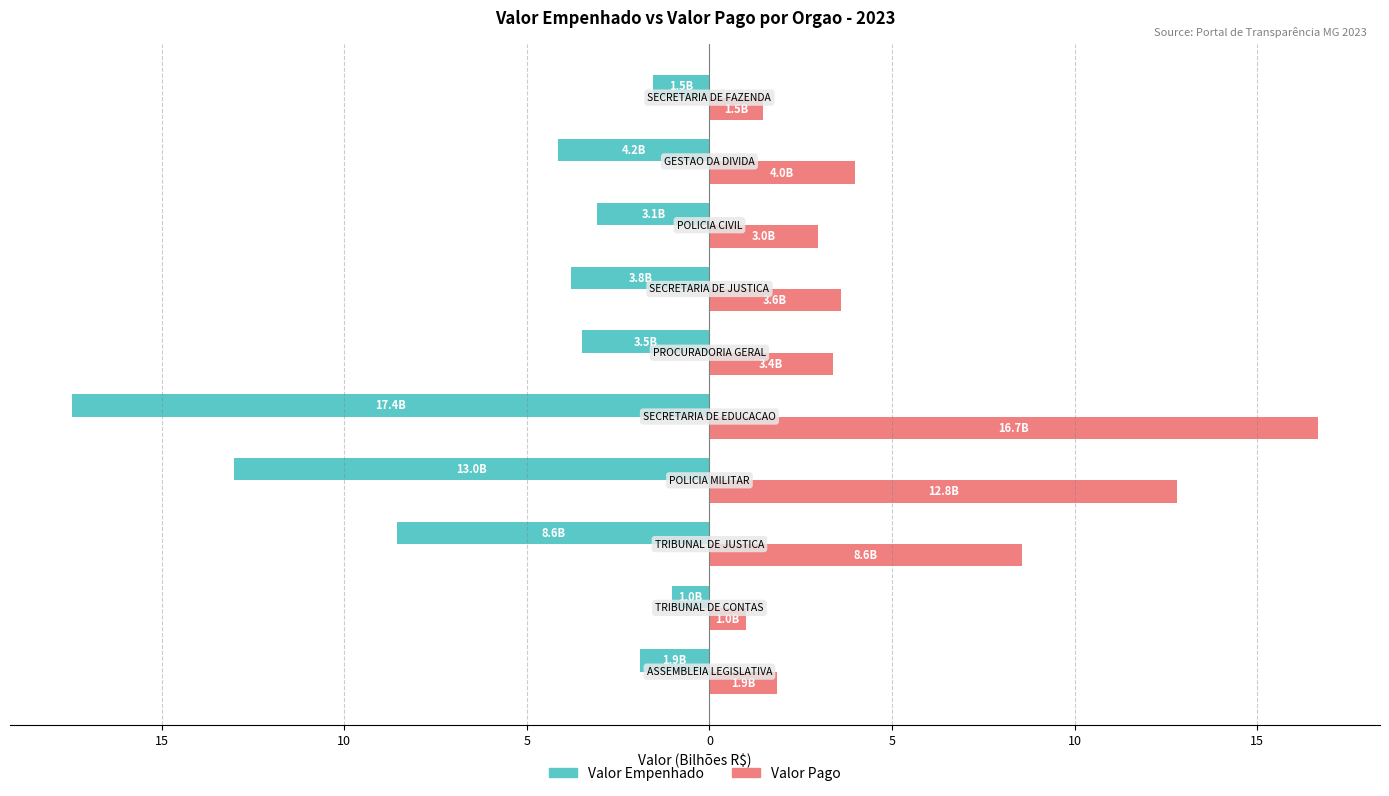

What are all the series names shown in the legend?

Valor Empenhado, Valor Pago